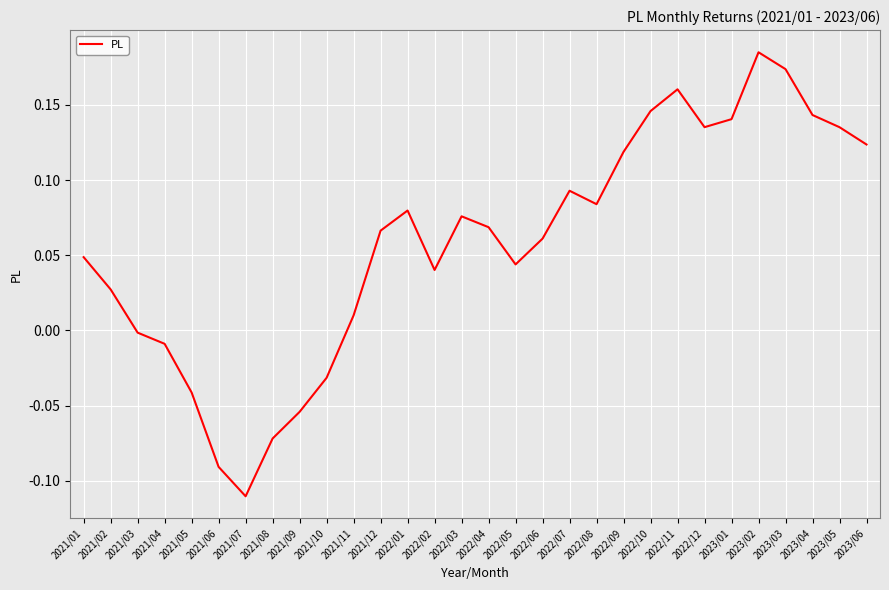

At which label is the value closest to 0?

2021/03